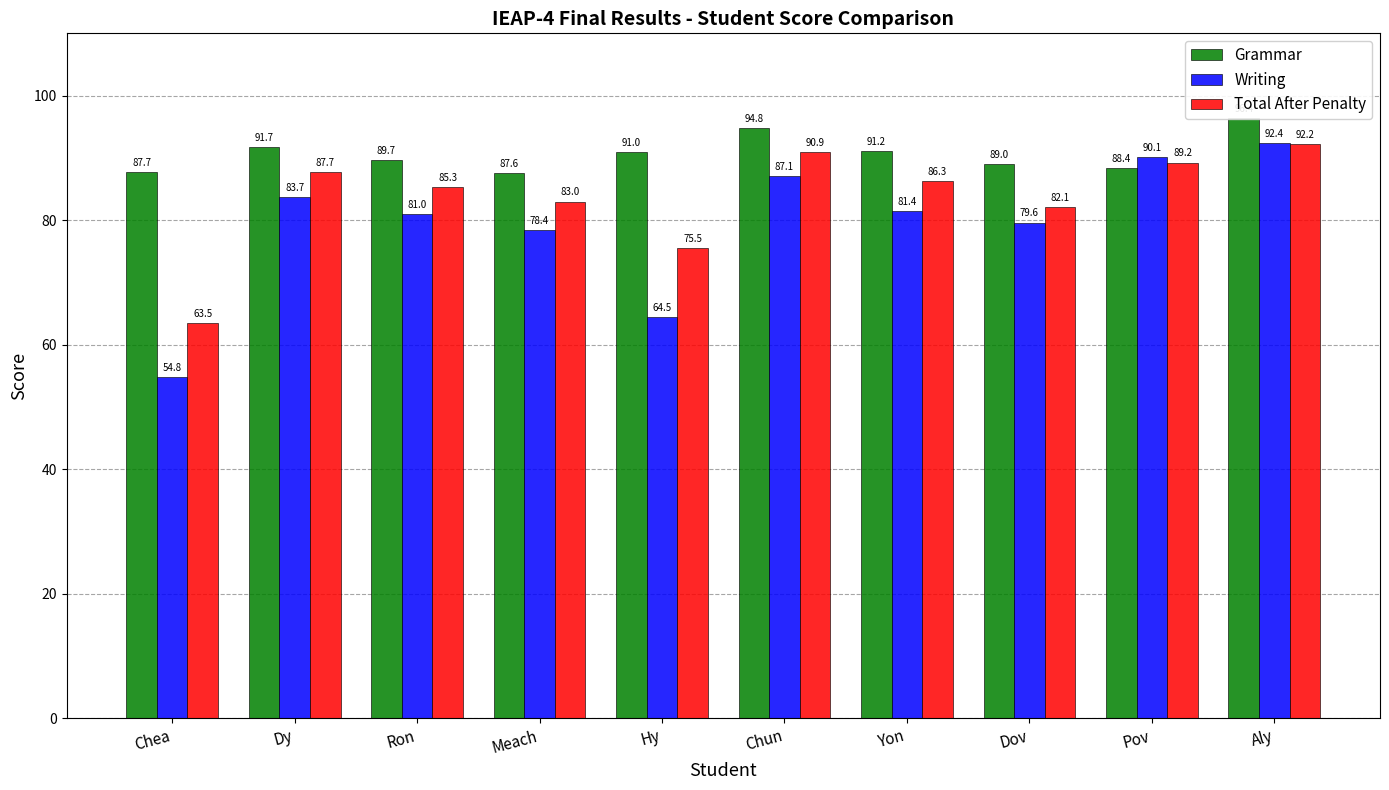

Reading left to right, list all the values displayed in this chart.

Grammar: 87.7	91.7	89.7	87.6	91.0	94.8	91.2	89.0	88.4	96.4
Writing: 54.8	83.7	81.0	78.4	64.5	87.1	81.4	79.6	90.1	92.4
Total After Penalty: 63.5	87.7	85.3	83.0	75.5	90.9	86.3	82.1	89.2	92.2